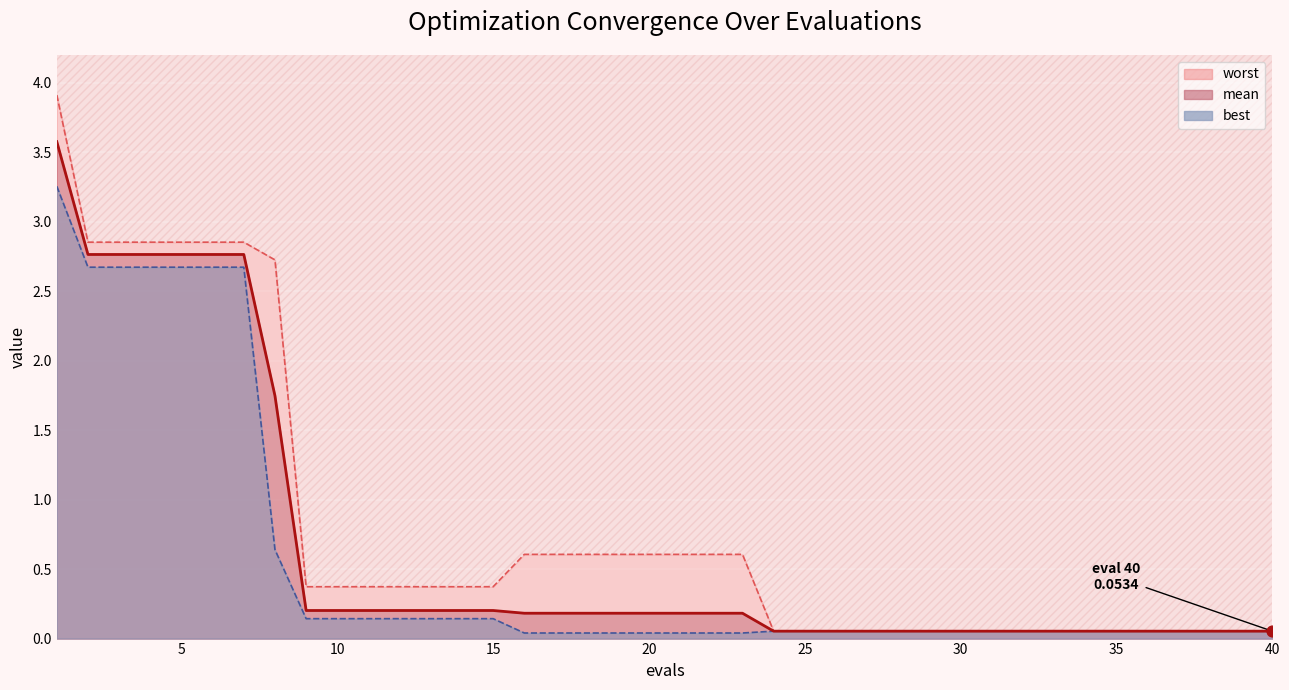

Is the value of worst line at 39 greater than the value of mean line at 16?

No